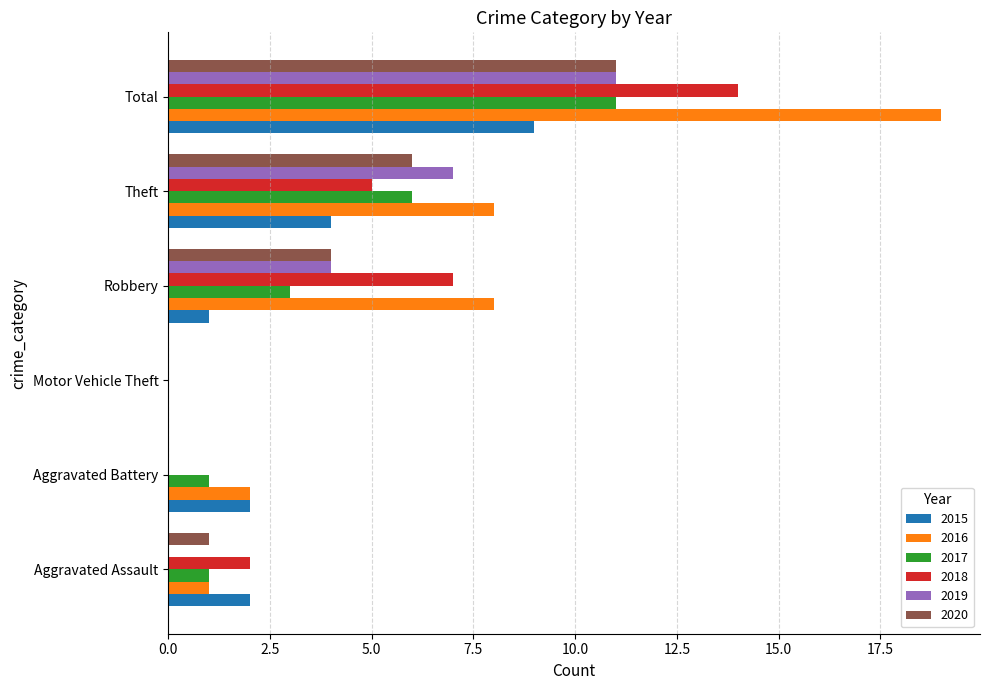

How many distinct data groups are displayed?

6